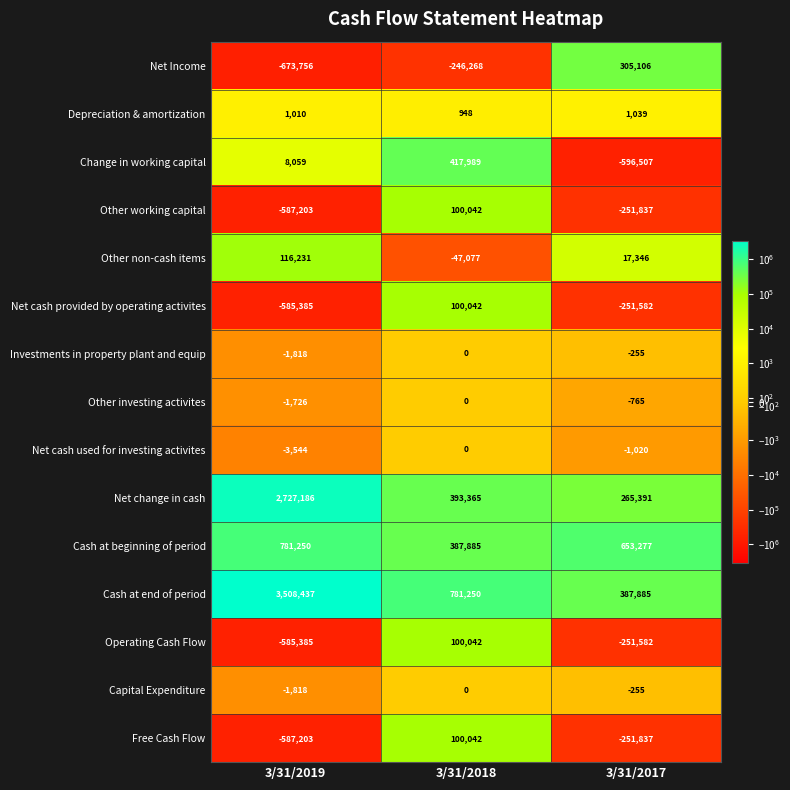

What is the greatest value displayed?

3508437